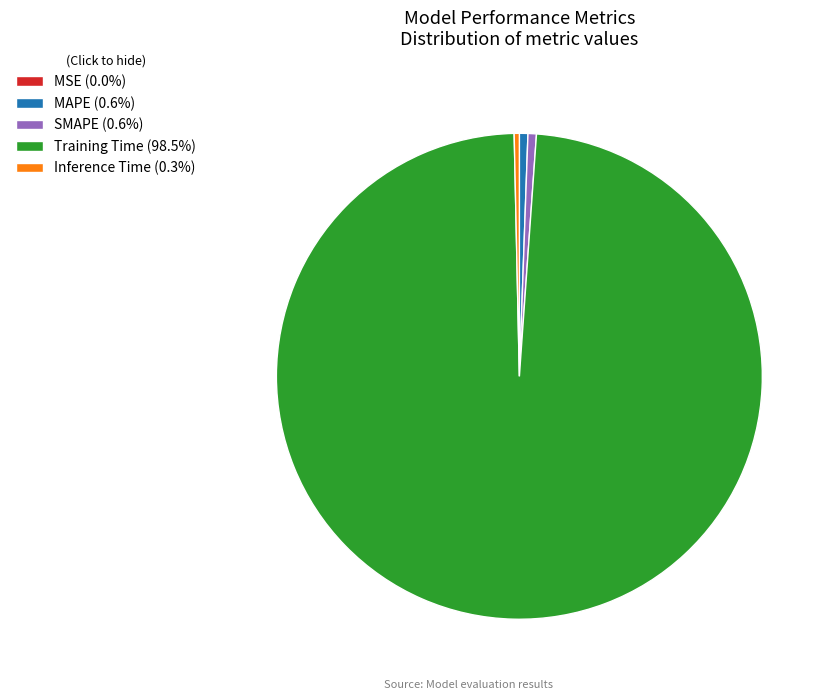

Is it true that SMAPE is 10% of the pie?

False